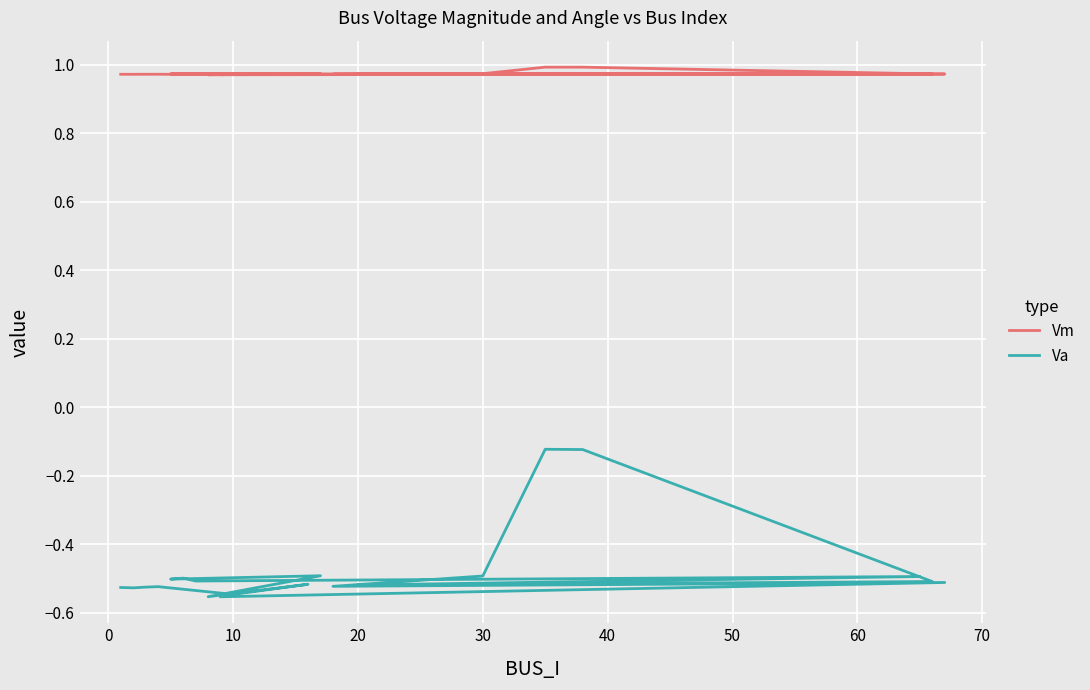

True or false: Va and Vm cross at least once.

False